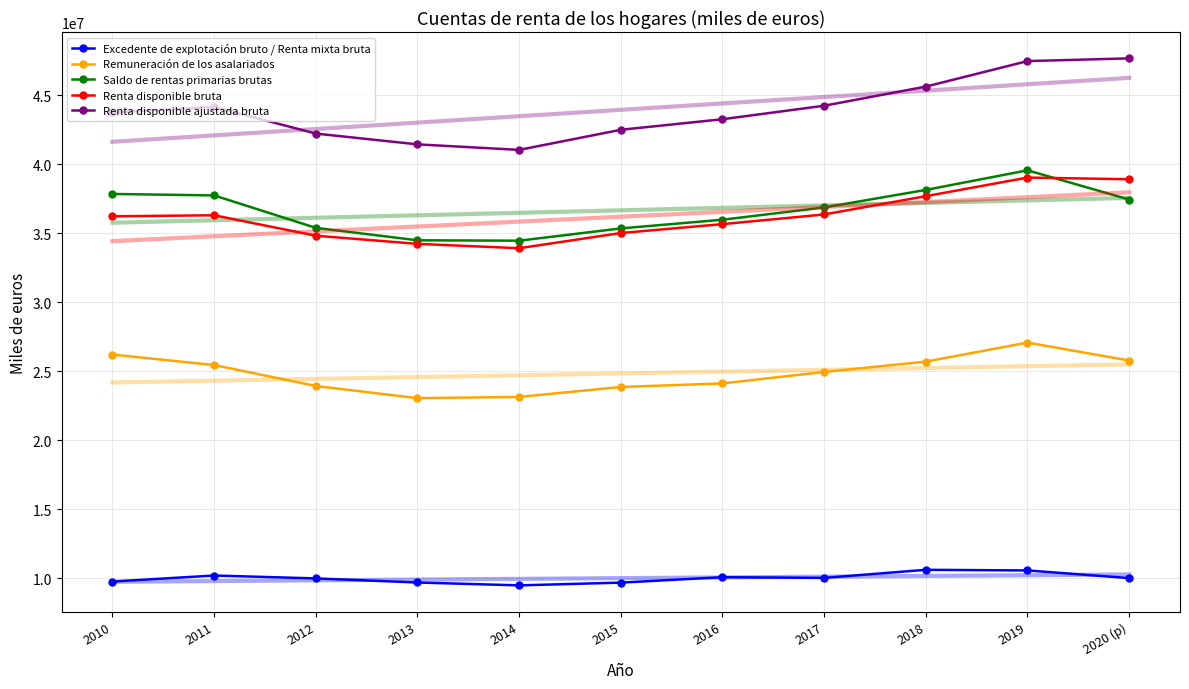

What are all the series names shown in the legend?

Excedente de explotación bruto / Renta mixta bruta, Remuneración de los asalariados, Saldo de rentas primarias brutas, Renta disponible bruta, Renta disponible ajustada bruta